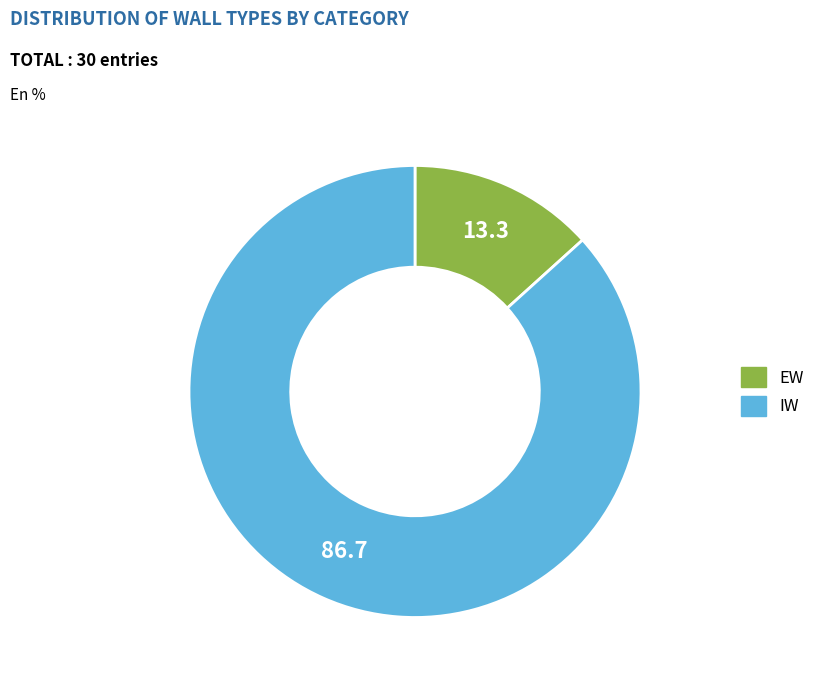

Combined, do IW and EW account for over 50%?

Yes